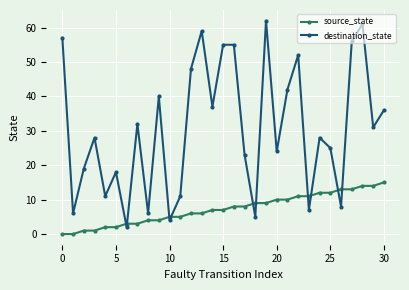

What is the maximum value shown in the chart?

62